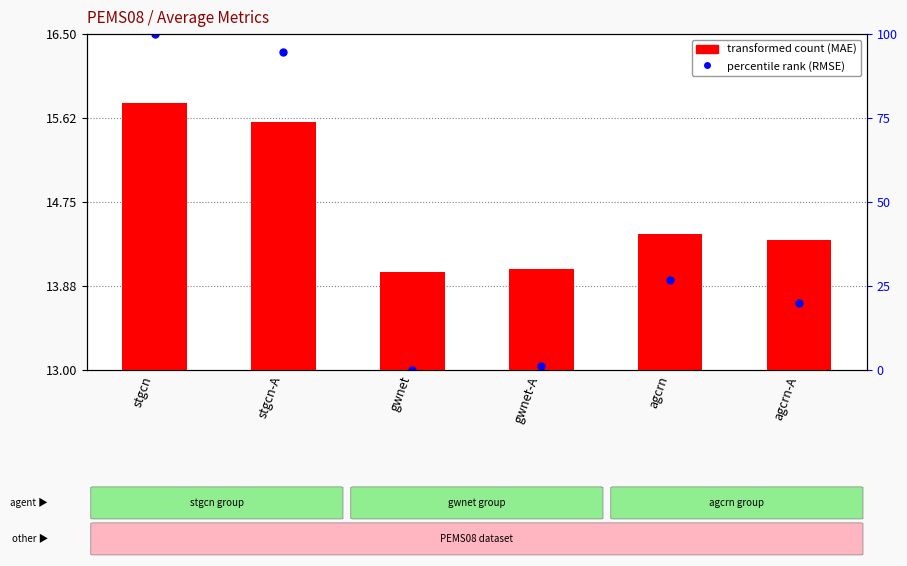

What is the change in value from stgcn to stgcn-A?

-0.2